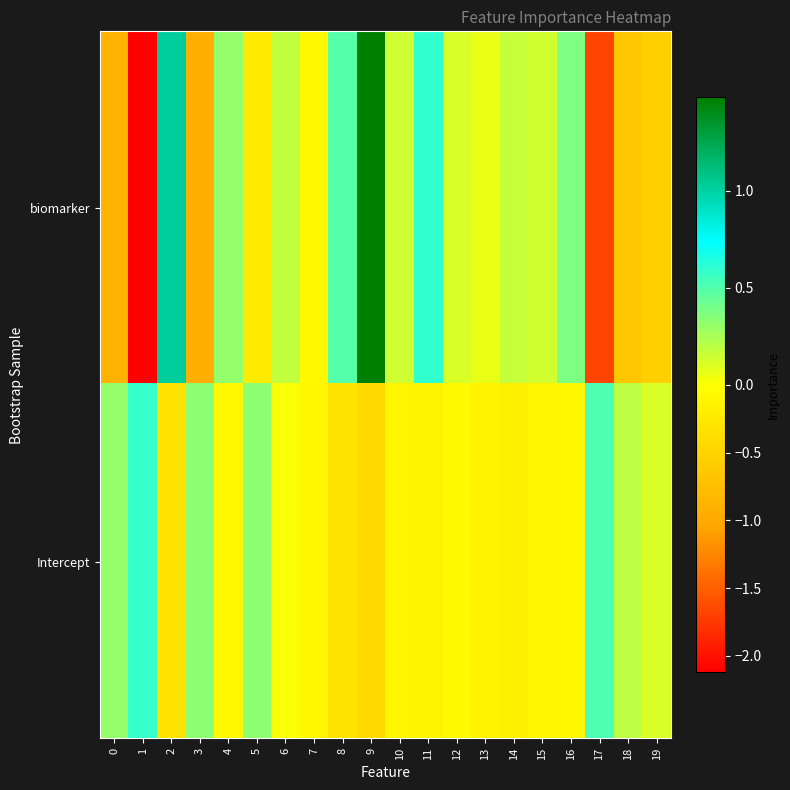

List the series in order of their peak value, lowest first.

Intercept, biomarker